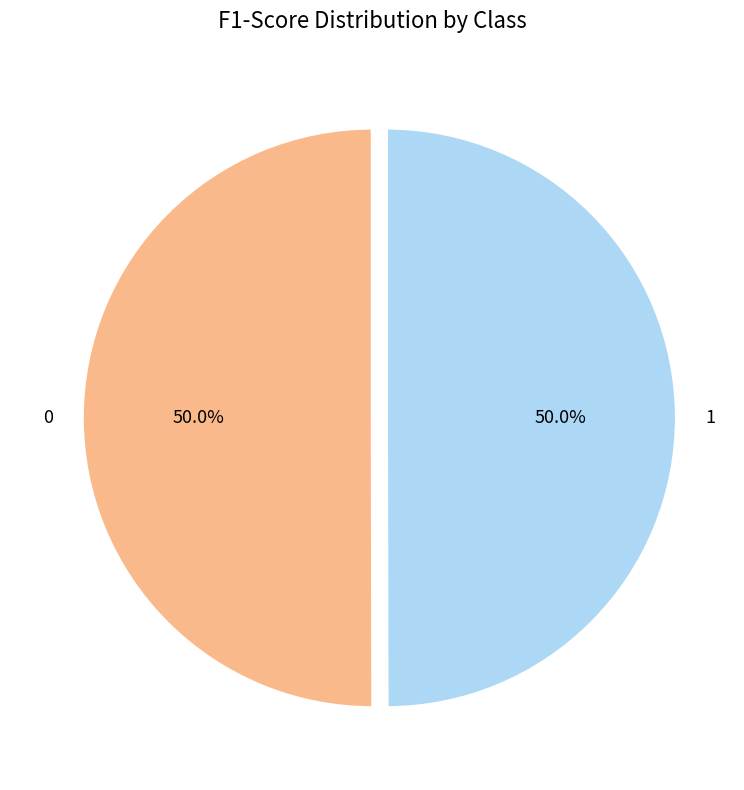

What percentage is the 0 slice, to the nearest percent?

50%